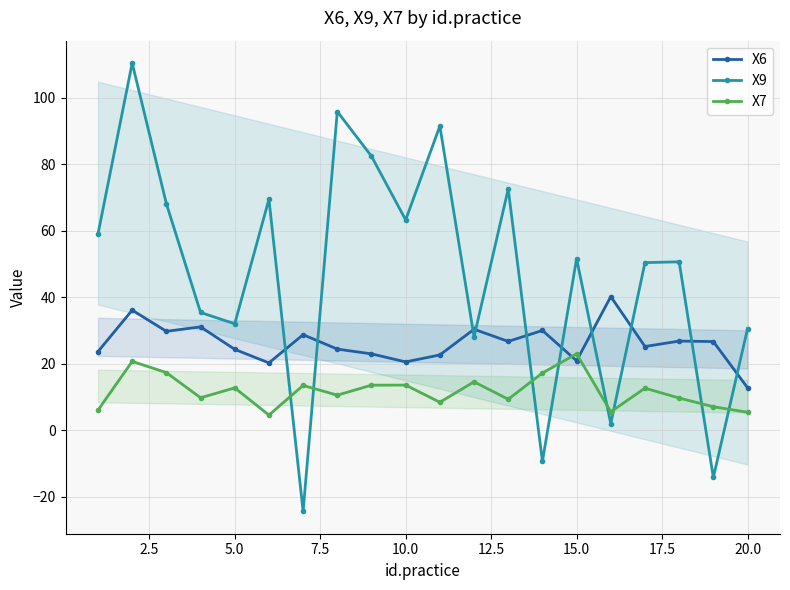

What is the total value across all series at 15.0?

95.6